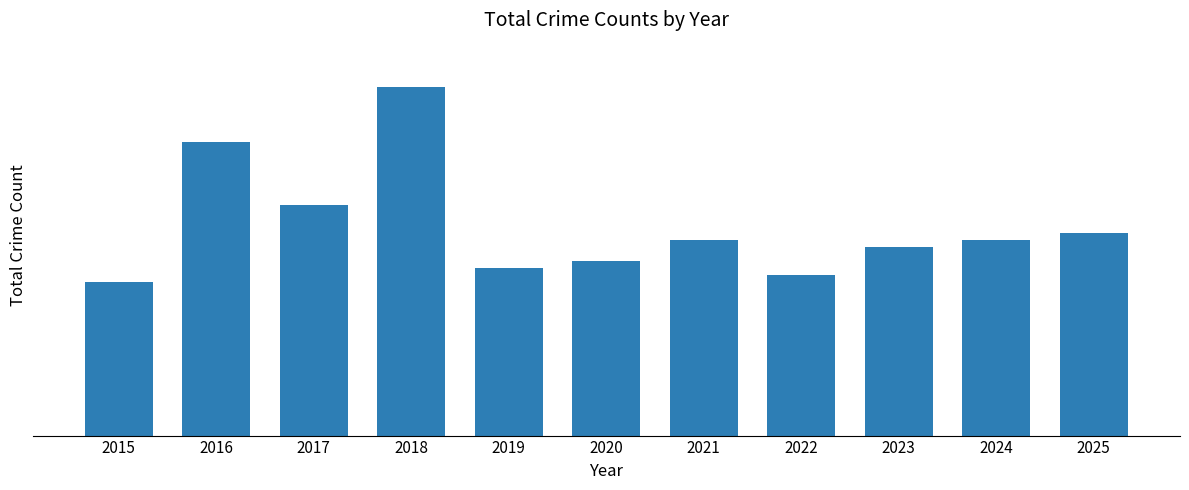

Does the chart contain any negative values?

No